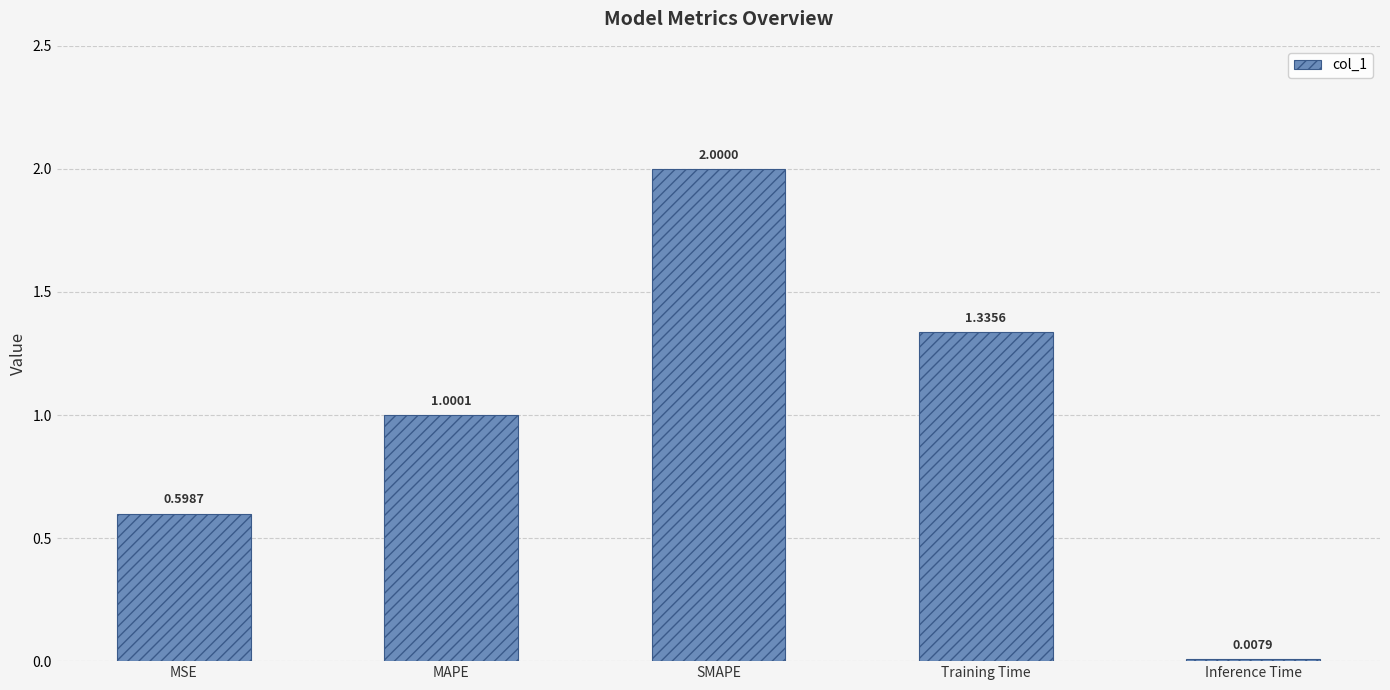

What is the change in value from MSE to Inference Time?

-0.6